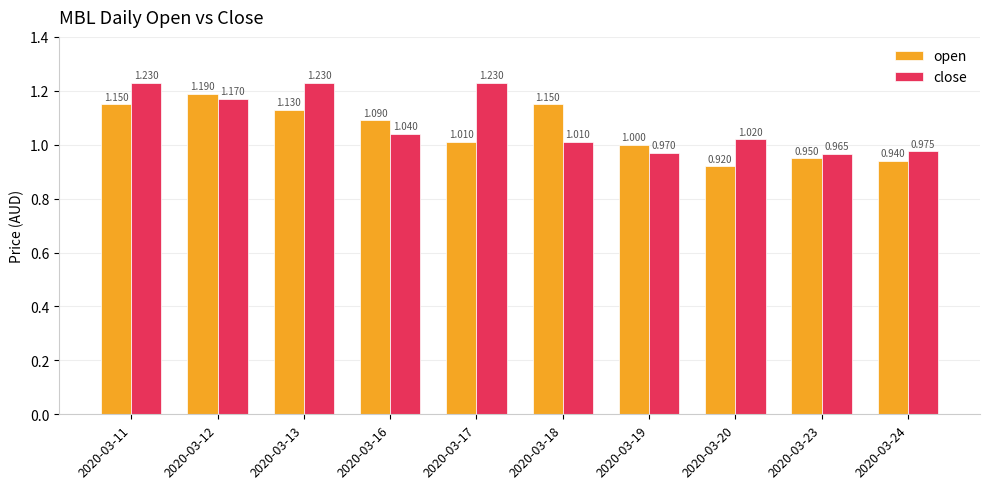

Which series has the widest spread of values?

open